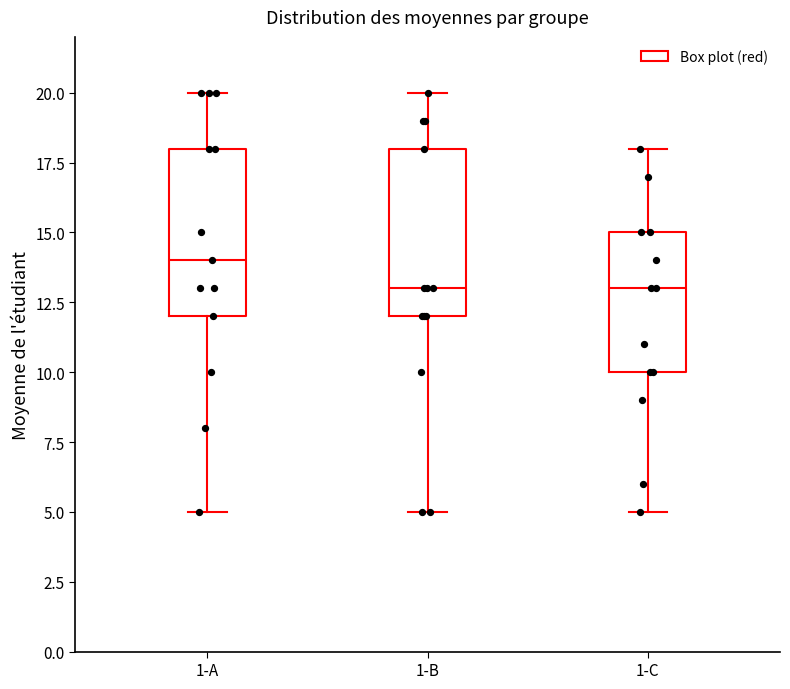

Reading left to right, read every box against the y-axis: the position of its median line, the range the box covers, and the ends of its whiskers. The values are not printed on the chart, so give them approximately, as read against the axis.

1-A: median 14, box 12 to 18, whiskers 5 to 20
1-B: median 13, box 12 to 18, whiskers 5 to 20
1-C: median 13, box 10 to 15, whiskers 5 to 18